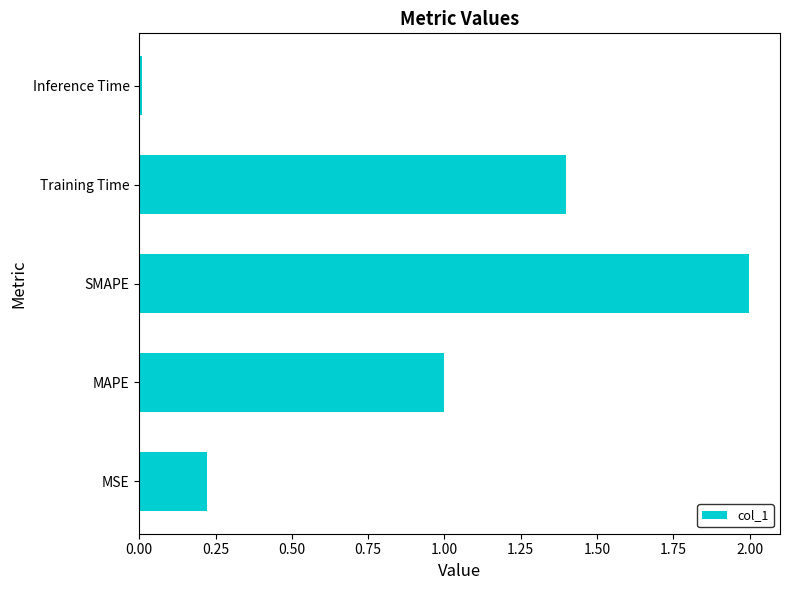

Which has a higher value, SMAPE or Inference Time?

SMAPE